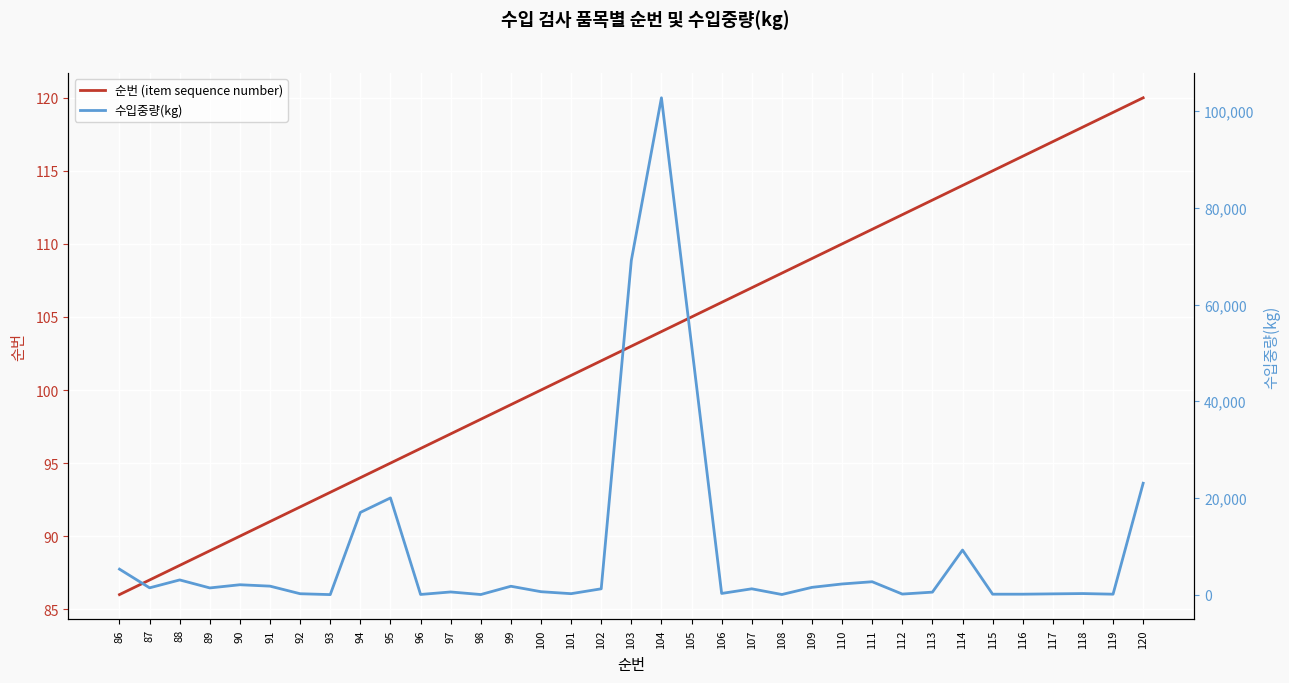

Which series has the largest range (max minus min)?

수입중량(kg)